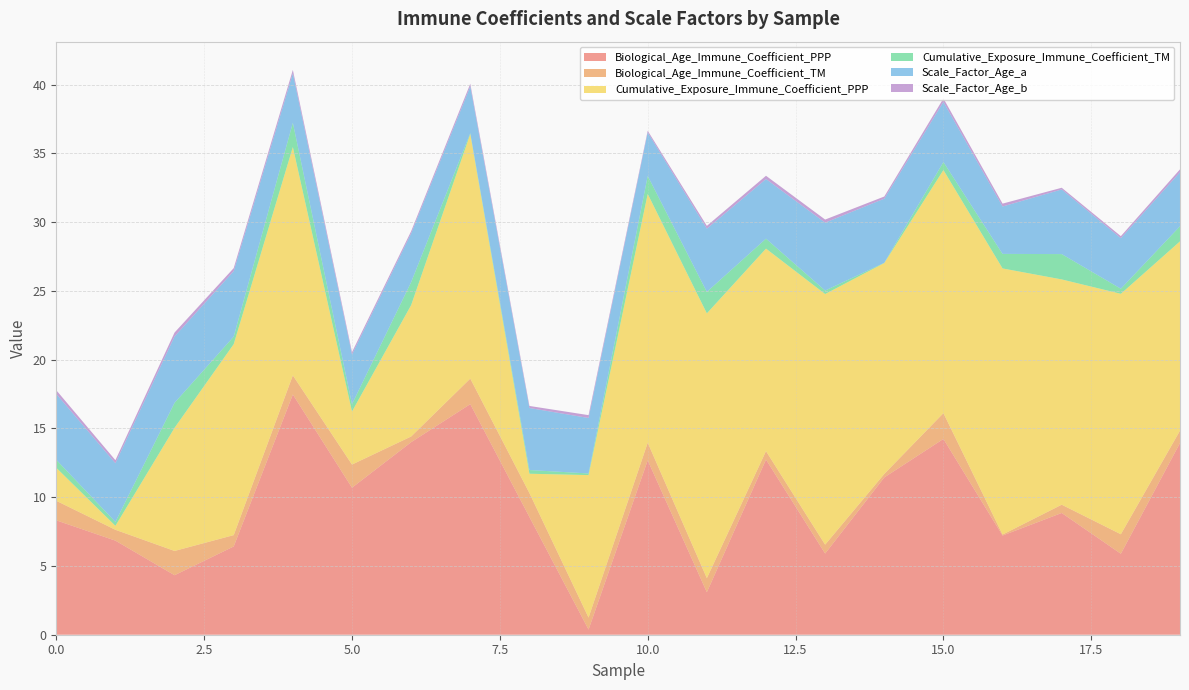

Reading left to right, transcribe all the data shown in this chart.

Biological_Age_Immune_Coefficient_PPP: 0=8.3	1=6.8	2=4.3	3=6.4	4=17.5	5=10.7	6=14.0	7=16.8	8=8.6	9=0.4	10=12.7	11=3.1	12=12.7	13=5.9	14=11.4	15=14.2	16=7.2	17=8.9	18=5.9	19=13.9
Biological_Age_Immune_Coefficient_TM: 0=1.4	1=0.8	2=1.8	3=0.8	4=1.4	5=1.7	6=0.4	7=1.9	8=1.7	9=0.9	10=1.3	11=1.0	12=0.6	13=0.6	14=0.3	15=1.9	16=0.1	17=0.6	18=1.4	19=0.9
Cumulative_Exposure_Immune_Coefficient_PPP: 0=2.4	1=0.3	2=9.0	3=13.9	4=16.6	5=3.9	6=9.6	7=17.8	8=1.4	9=10.4	10=18.1	11=19.3	12=14.7	13=18.2	14=15.3	15=17.7	16=19.4	17=16.4	18=17.5	19=13.8
Cumulative_Exposure_Immune_Coefficient_TM: 0=0.6	1=0.3	2=1.8	3=0.6	4=1.8	5=0.5	6=1.7	7=0.1	8=0.3	9=0.1	10=1.3	11=1.6	12=0.7	13=0.3	14=0.0	15=0.6	16=1.1	17=1.8	18=0.4	19=1.1
Scale_Factor_Age_a: 0=4.8	1=4.3	2=4.8	3=4.8	4=3.6	5=3.6	6=3.5	7=3.4	8=4.5	9=4.0	10=3.2	11=4.6	12=4.3	13=4.9	14=4.7	15=4.4	16=3.4	17=4.7	18=3.7	19=3.9
Scale_Factor_Age_b: 0=0.3	1=0.2	2=0.3	3=0.2	4=0.3	5=0.2	6=0.2	7=0.2	8=0.1	9=0.2	10=0.1	11=0.2	12=0.2	13=0.2	14=0.2	15=0.3	16=0.2	17=0.1	18=0.1	19=0.2